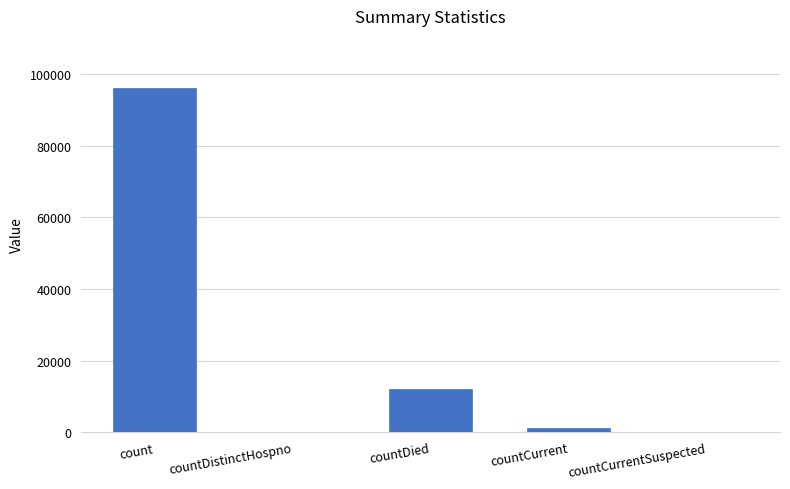

What is the change in value from count to countDied?

-84259